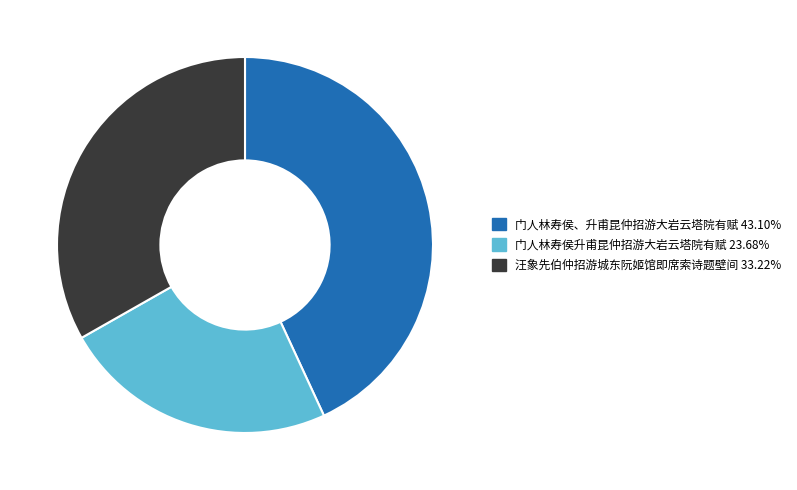

Which category has the biggest portion of the pie?

门人林寿侯、升甫昆仲招游大岩云塔院有赋